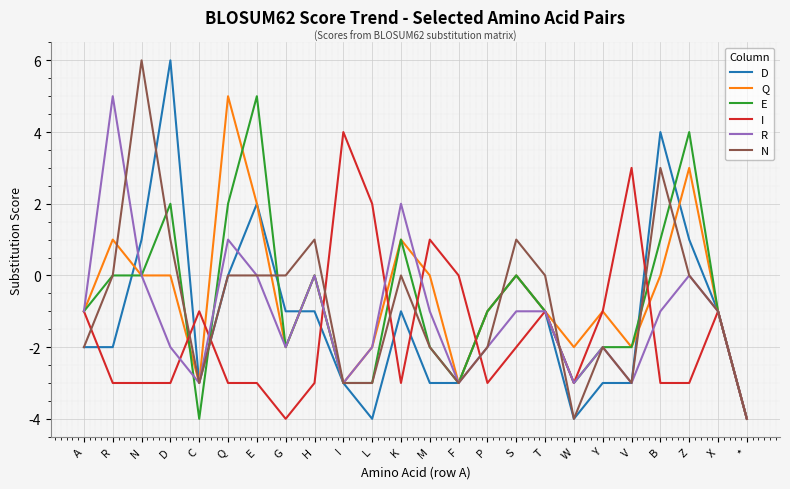

What position from the right is P?

10